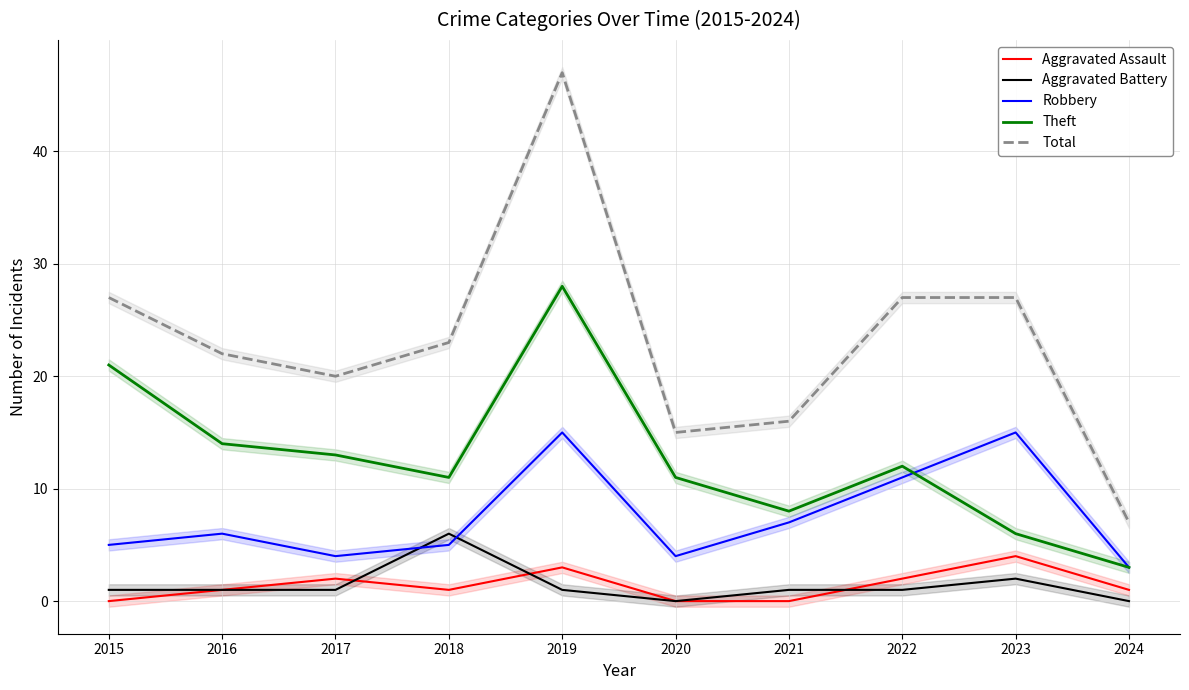

Which series changed the most between 2021 and 2022?

Total